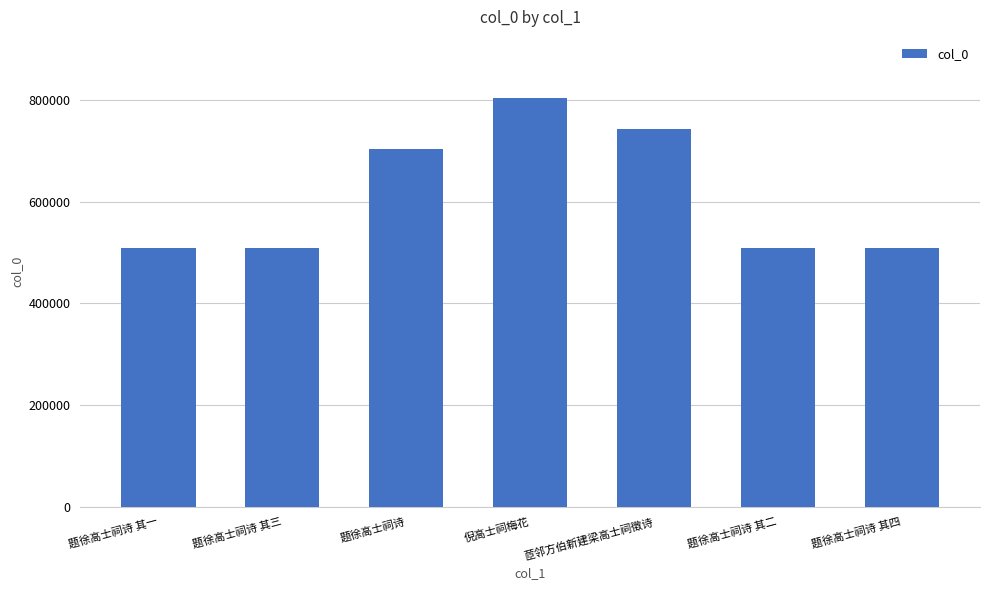

What is the minimum value shown in the chart?

509254